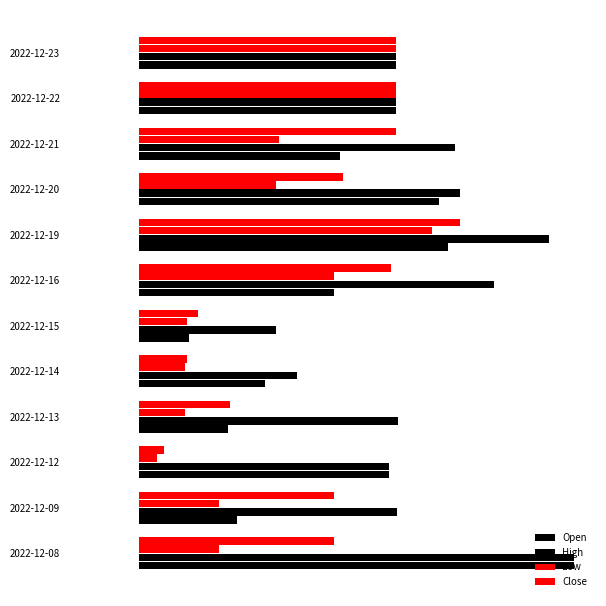

What is the sum of all High values?

14.9